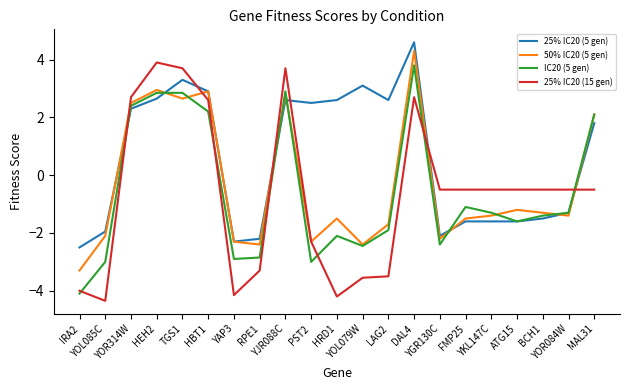

Which series has the widest spread of values?

25% IC20 (15 gen)